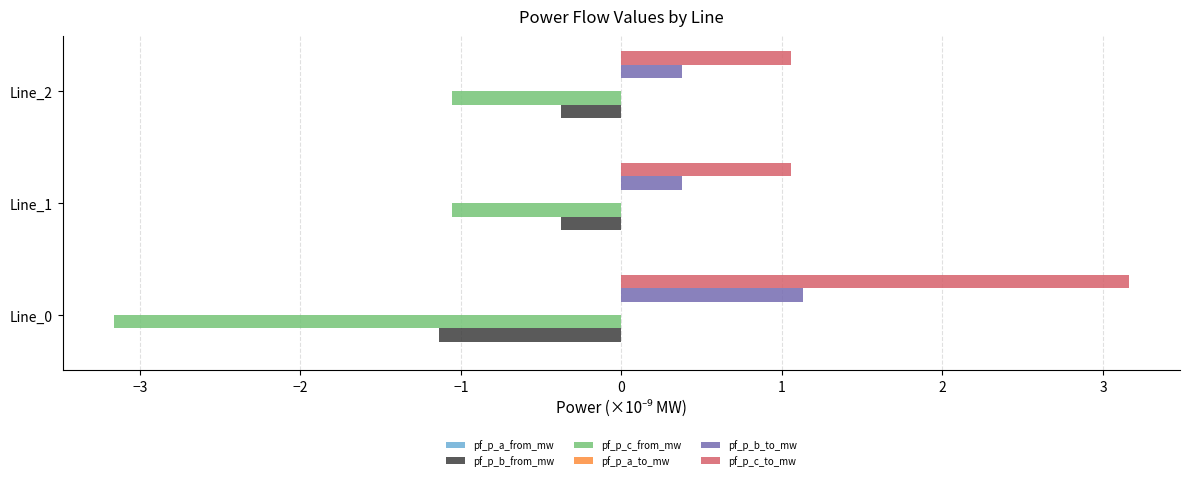

What is the highest value of the pf_p_c_to_mw series?

3.2